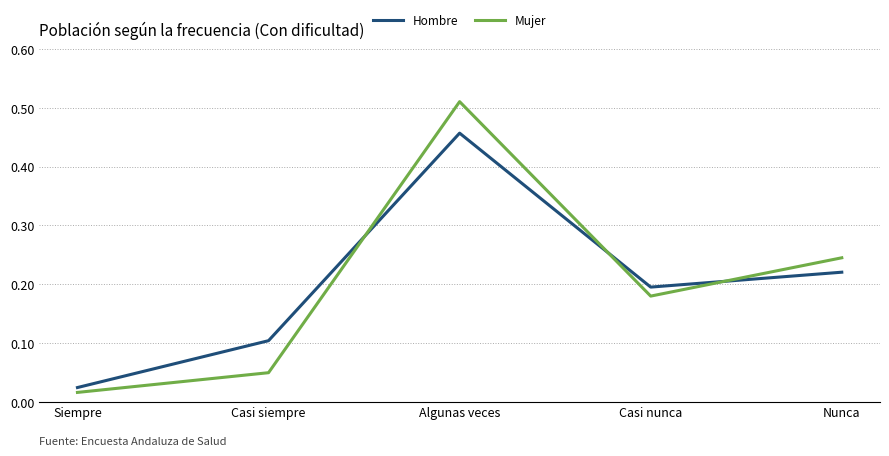

What position from the right is Algunas veces?

3